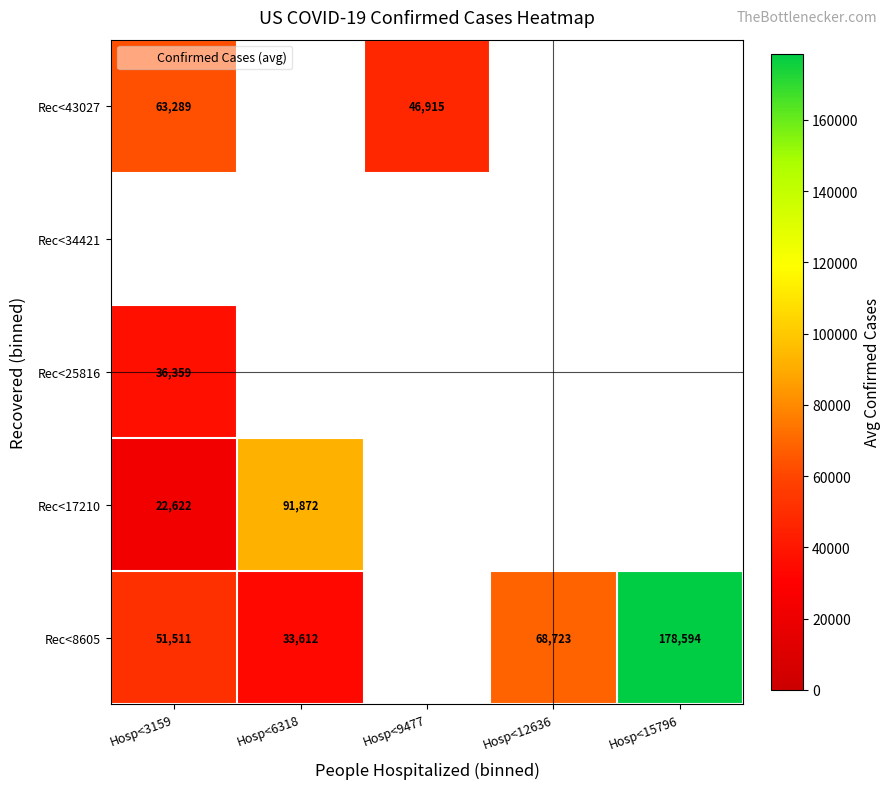

Is the value of Rec<25816 at Hosp<9477 greater than the value of Rec<8605 at Hosp<12636?

No